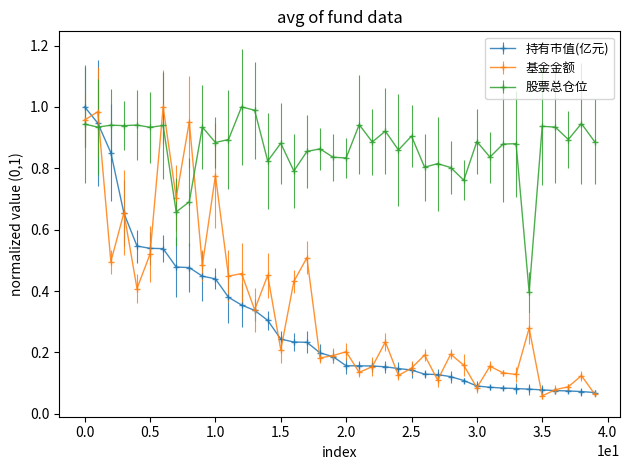

After their last crossing, which series has the higher values: 持有市值(亿元) or 股票总仓位?

股票总仓位